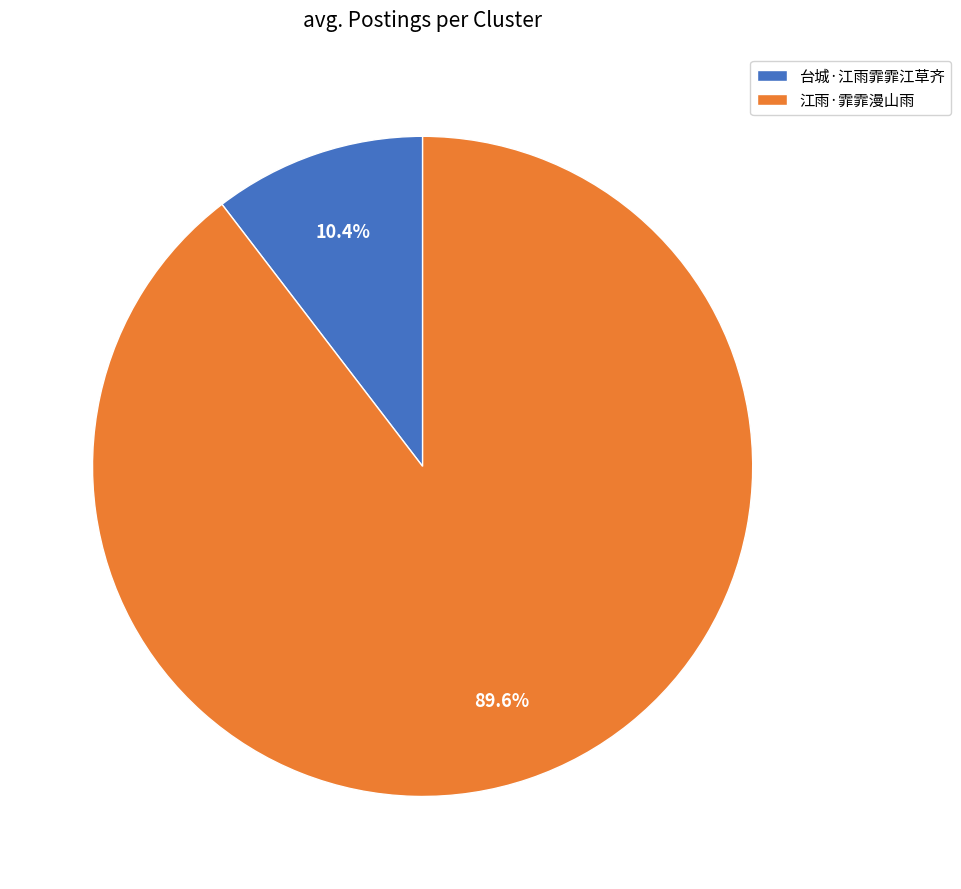

Which category has the smallest portion of the pie?

台城·江雨霏霏江草齐